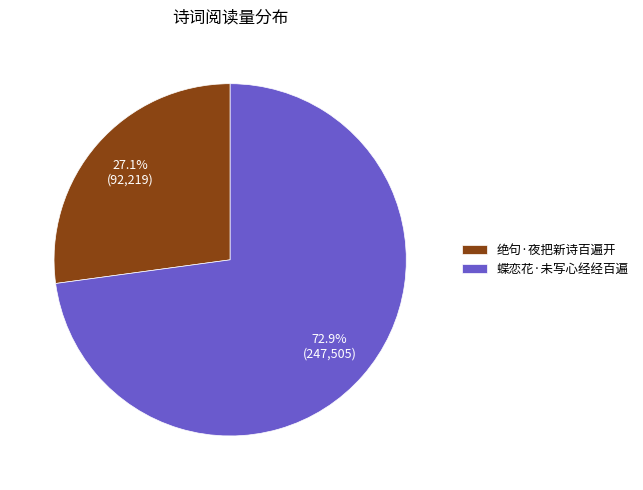

Which category has the biggest portion of the pie?

蝶恋花·未写心经经百遍